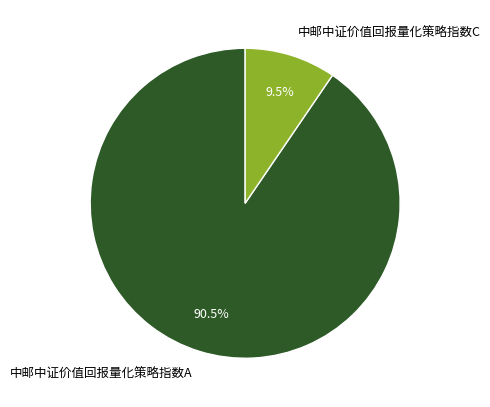

Does any single category account for the majority?

Yes